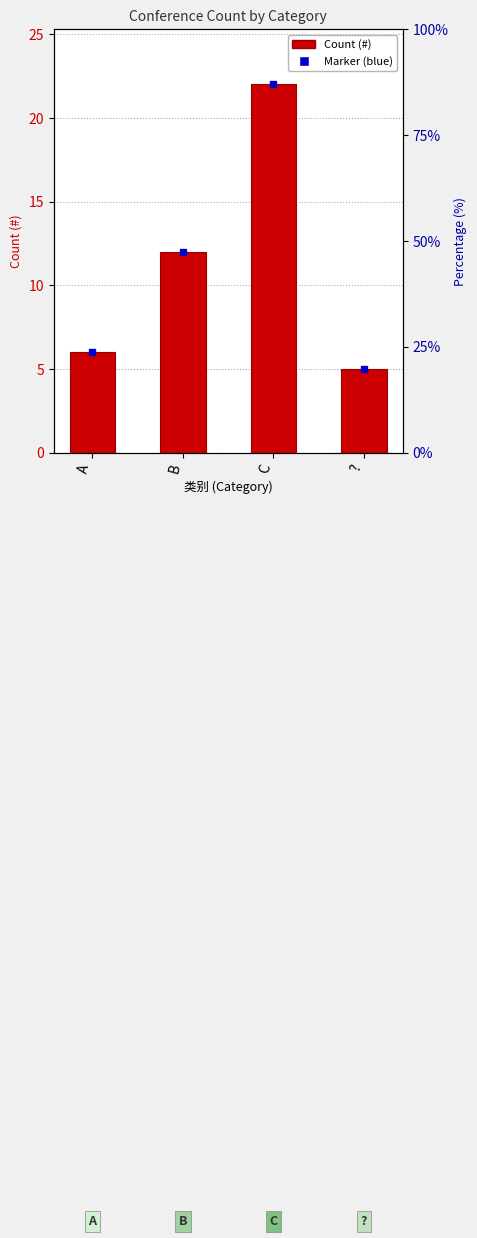

Does the chart contain stacked bars?

No